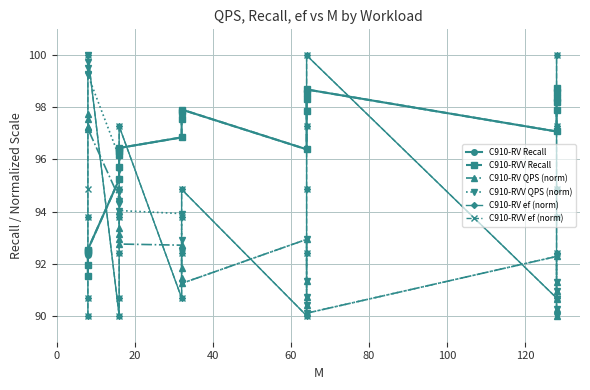

How many interior local valleys does the C910-RVV ef (norm) series have?

4